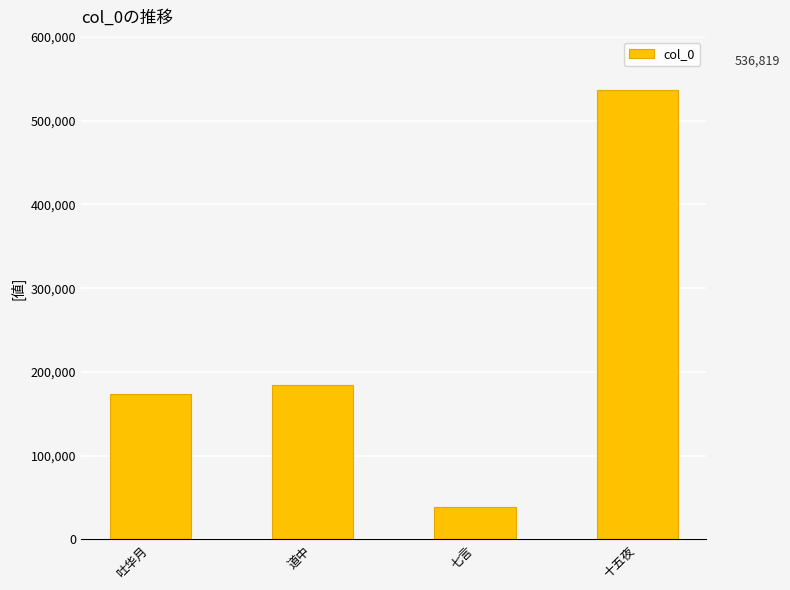

Reading left to right, what are all the values shown in this chart?

吐华月=174180	道中=184481	七言=38978	十五夜=536819